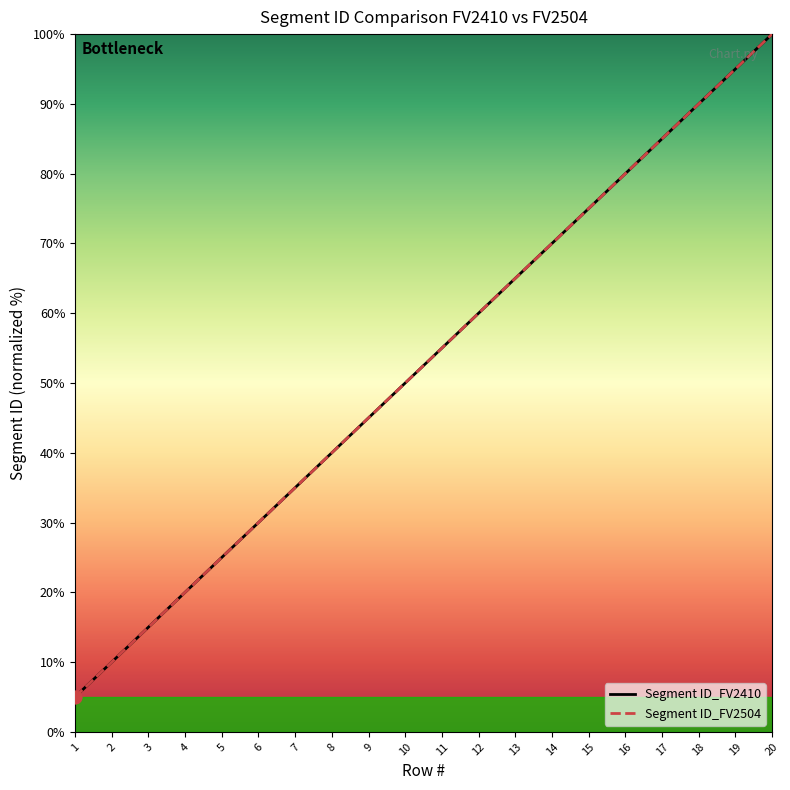

What is the total value across all series at 4?

40.0